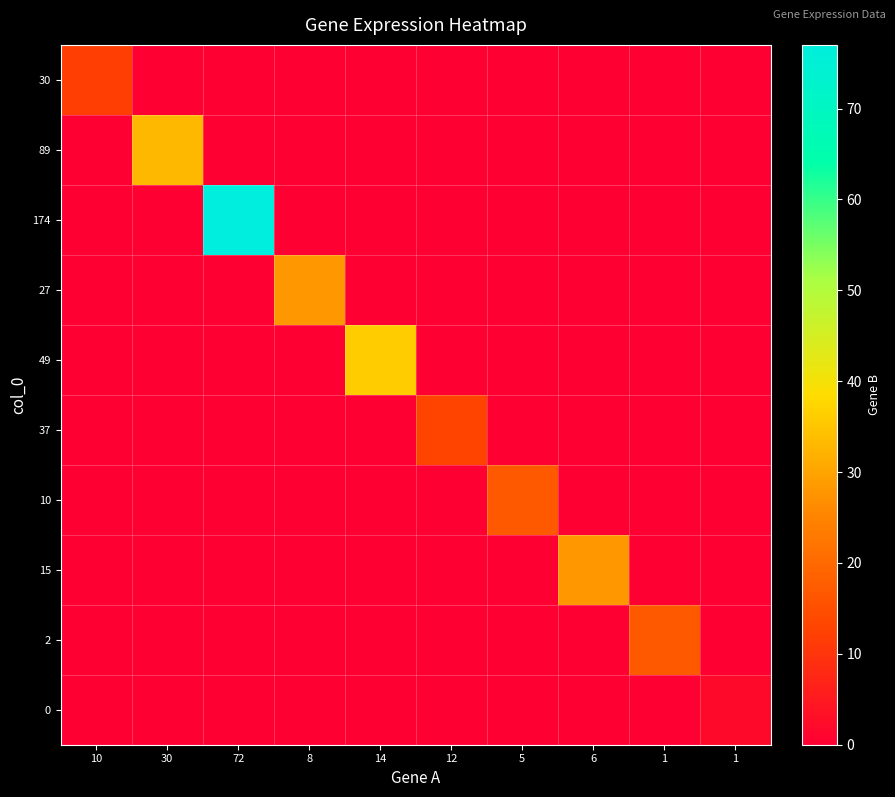

Rank the series by their maximum value, from lowest to highest.

0, 30, 37, 10, 2, 27, 15, 89, 49, 174